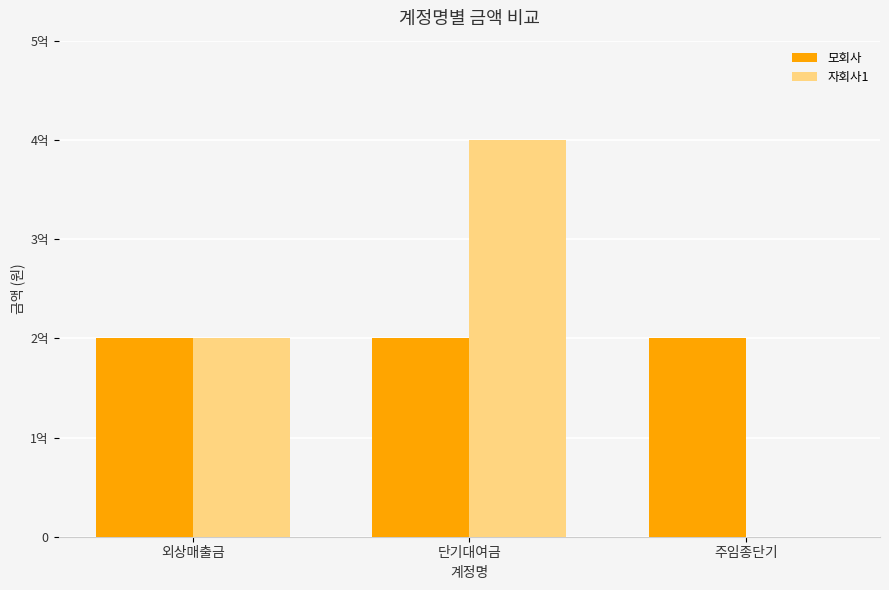

Which series has the largest total across all categories?

모회사